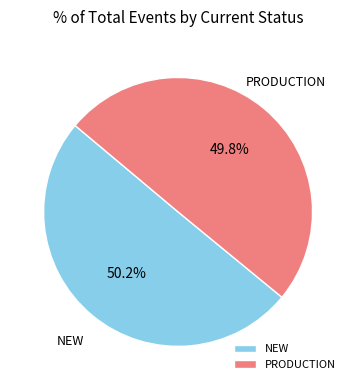

Is the sum of PRODUCTION and NEW greater than half?

Yes